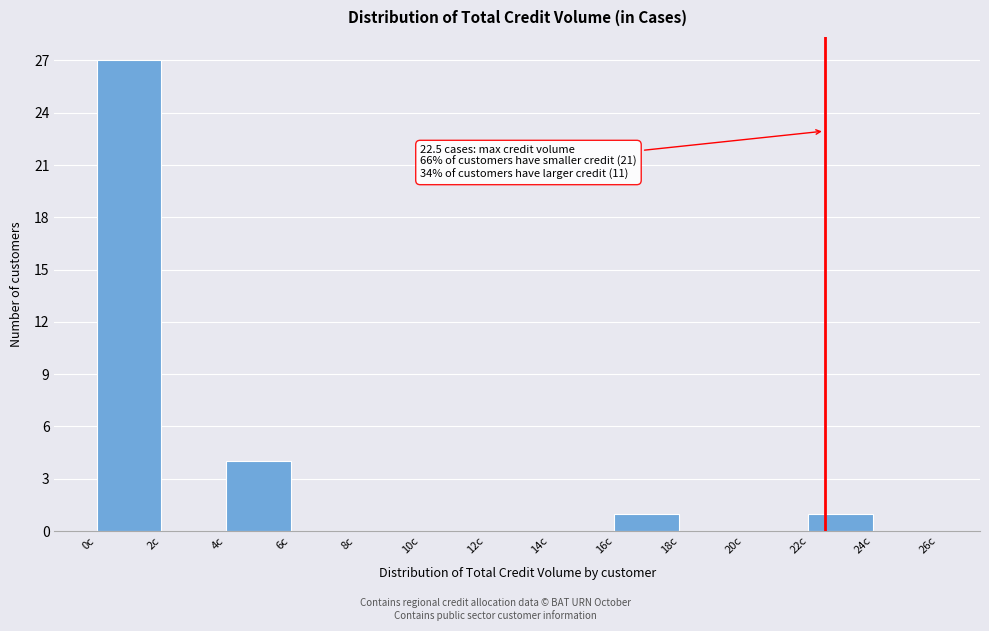

Which range on the x-axis has the tallest bar?

0 to 2